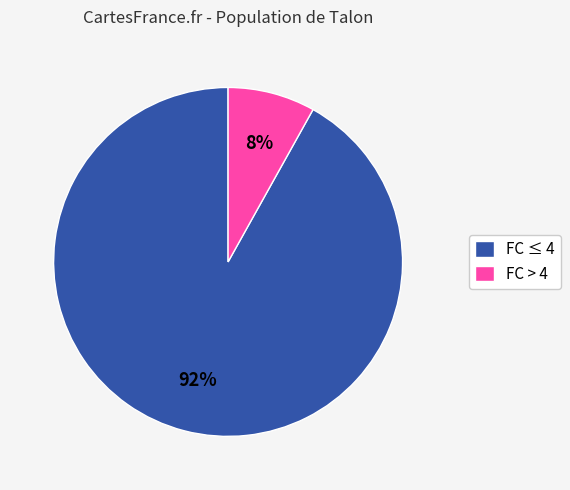

How many segments does this pie chart have?

2